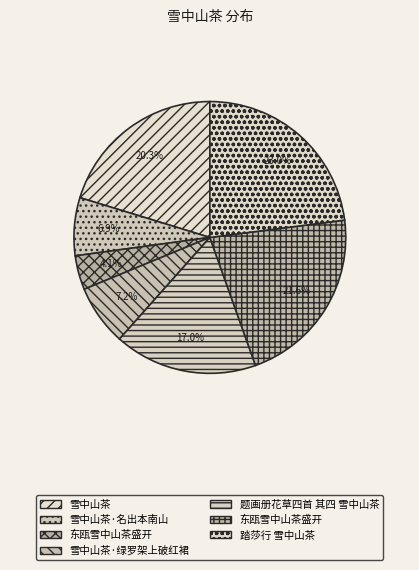

What is the smallest slice in the pie chart?

东瓯雪中山茶盛开